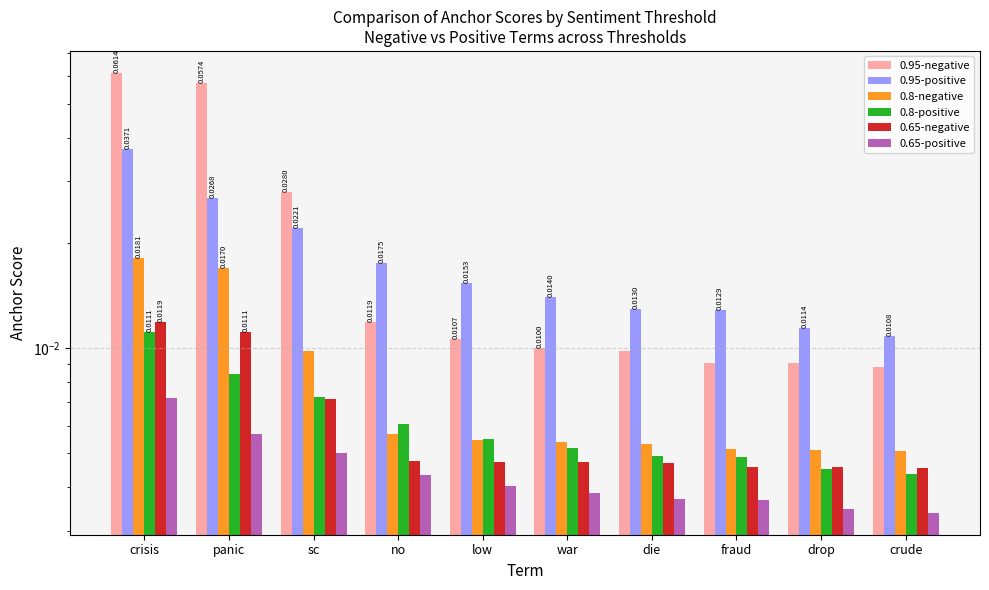

How many data points does each series have?

10